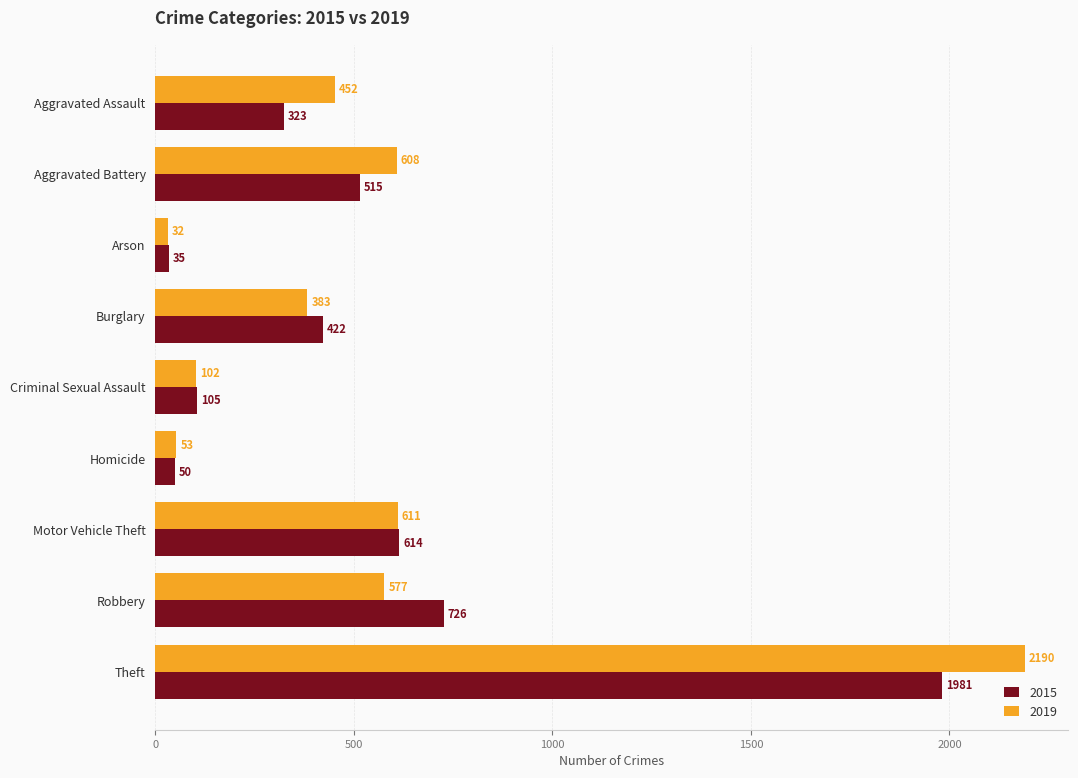

True or false: 2015 has a value of 50 at Homicide.

True